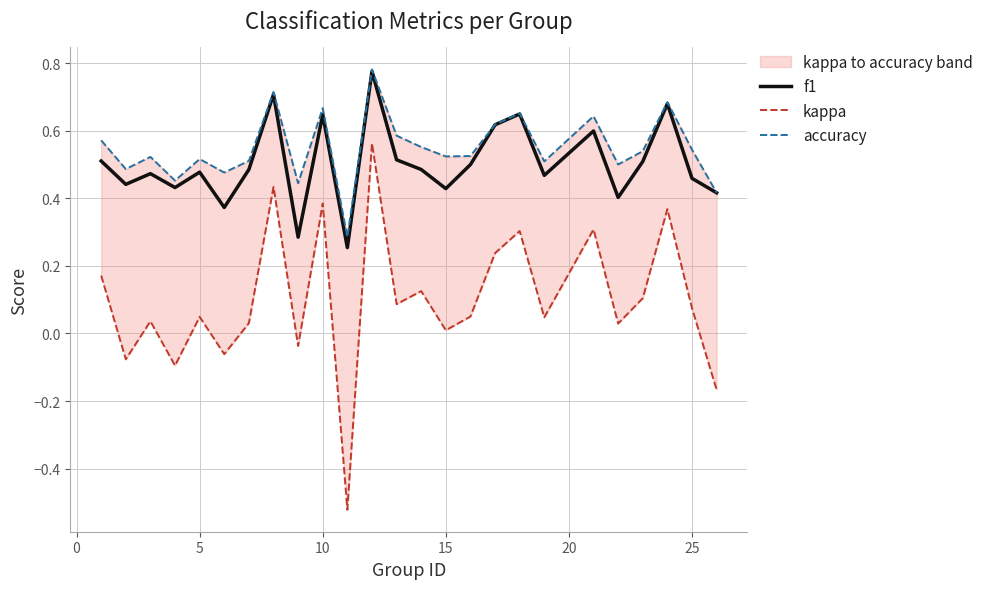

The value of kappa at 5 is 0.0. True or false?

True